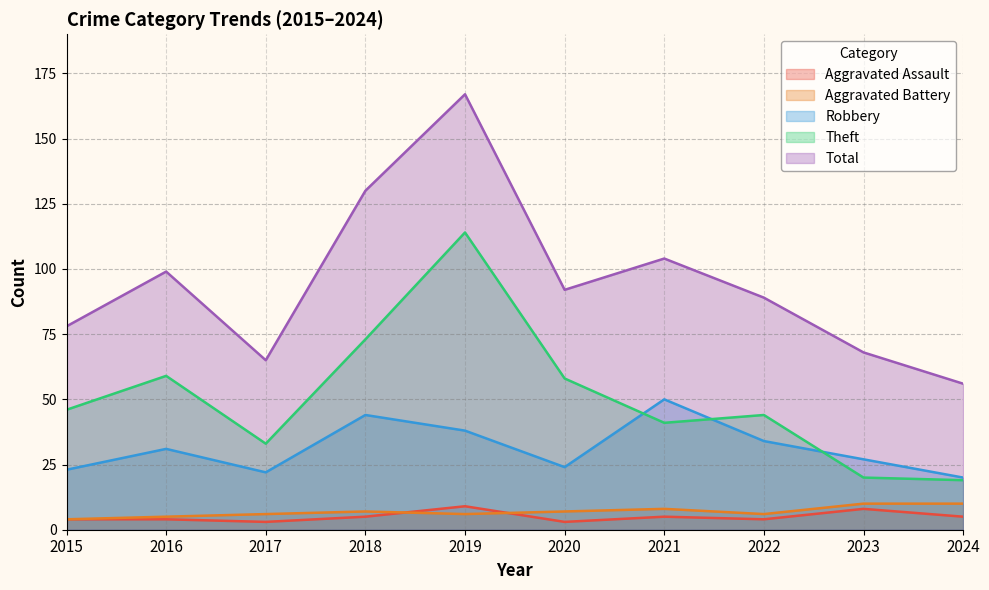

What is the difference between the highest and lowest values at 2023?

60